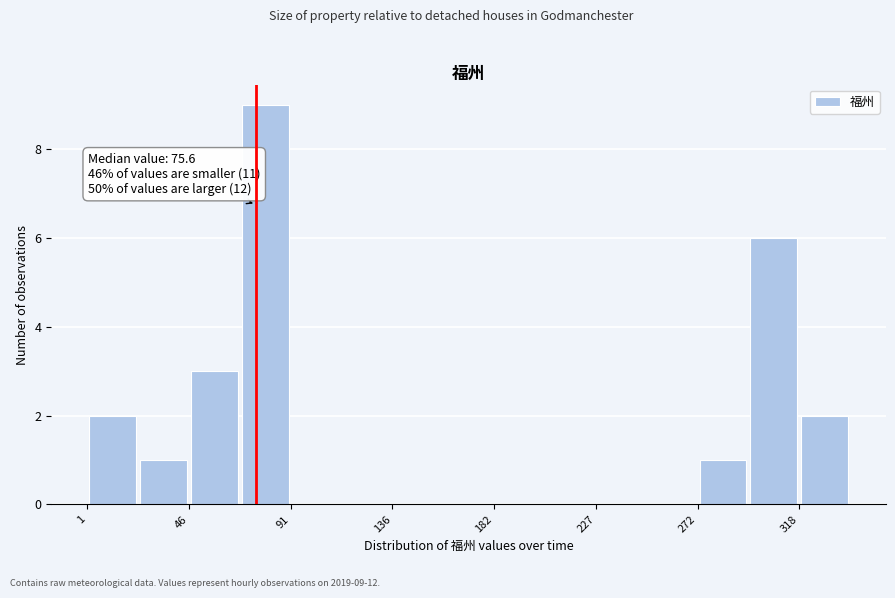

Which range on the x-axis has the tallest bar?

70 to 90